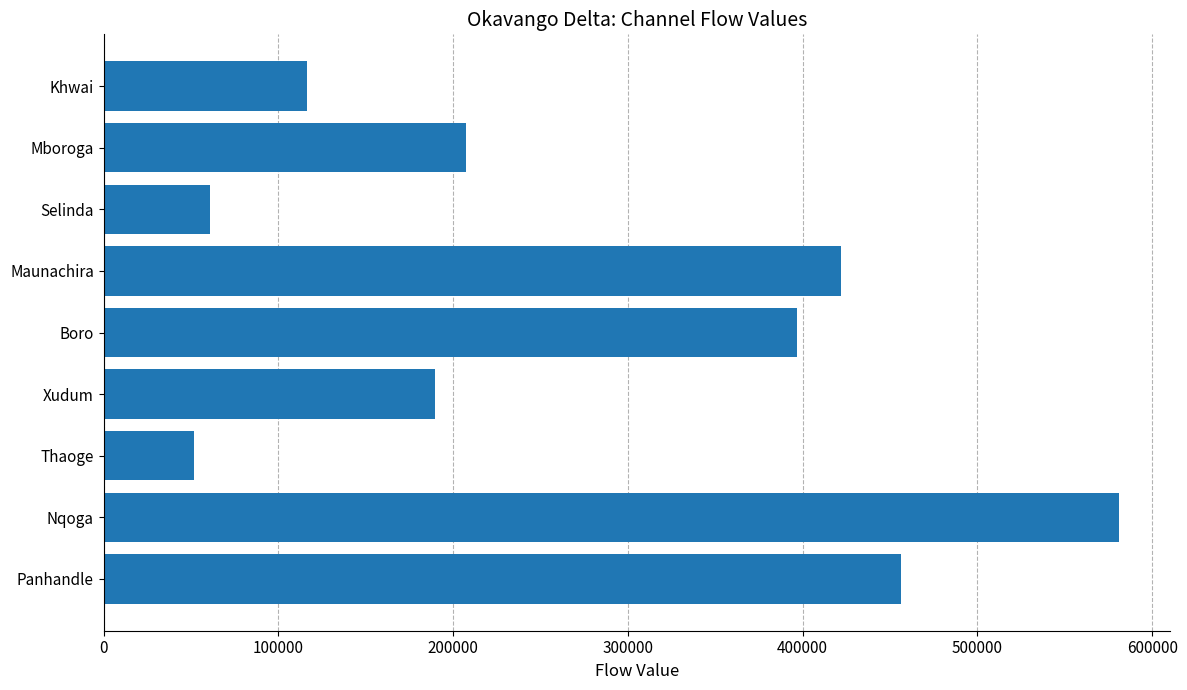

Rank the categories by value from lowest to highest.

Thaoge, Selinda, Khwai, Xudum, Mboroga, Boro, Maunachira, Panhandle, Nqoga